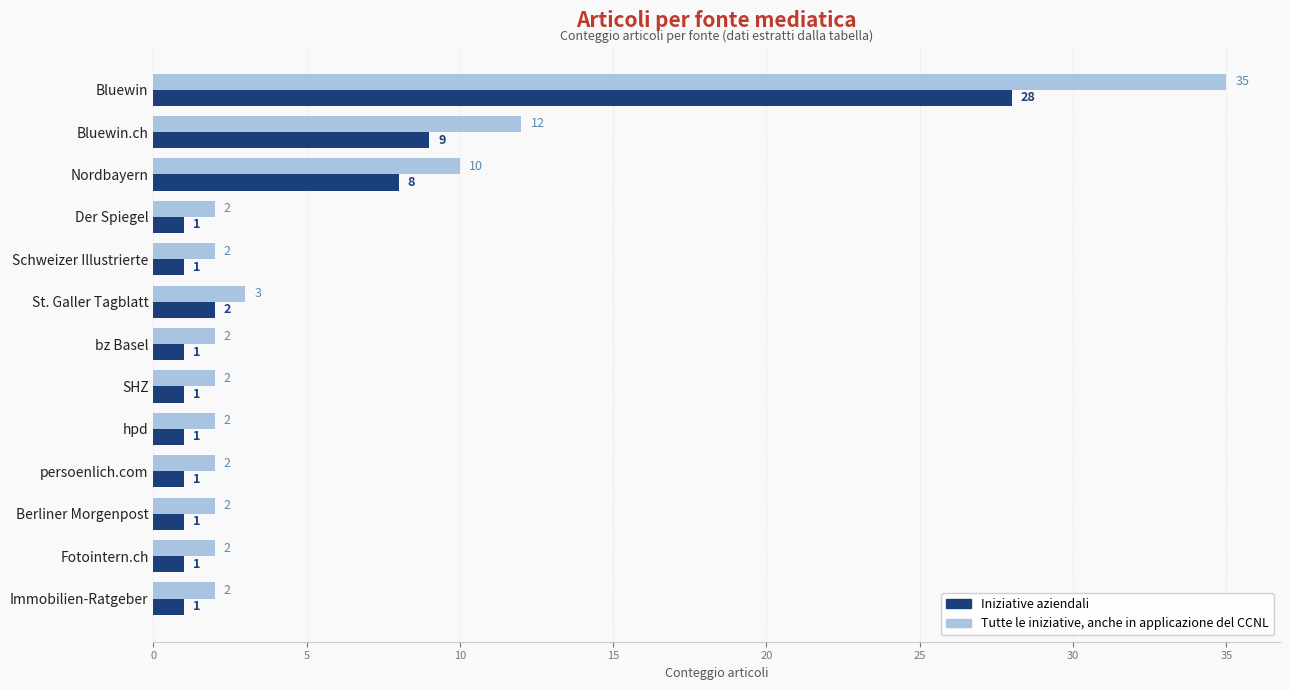

Which series has the largest total across all categories?

Tutte le iniziative, anche in applicazione del CCNL